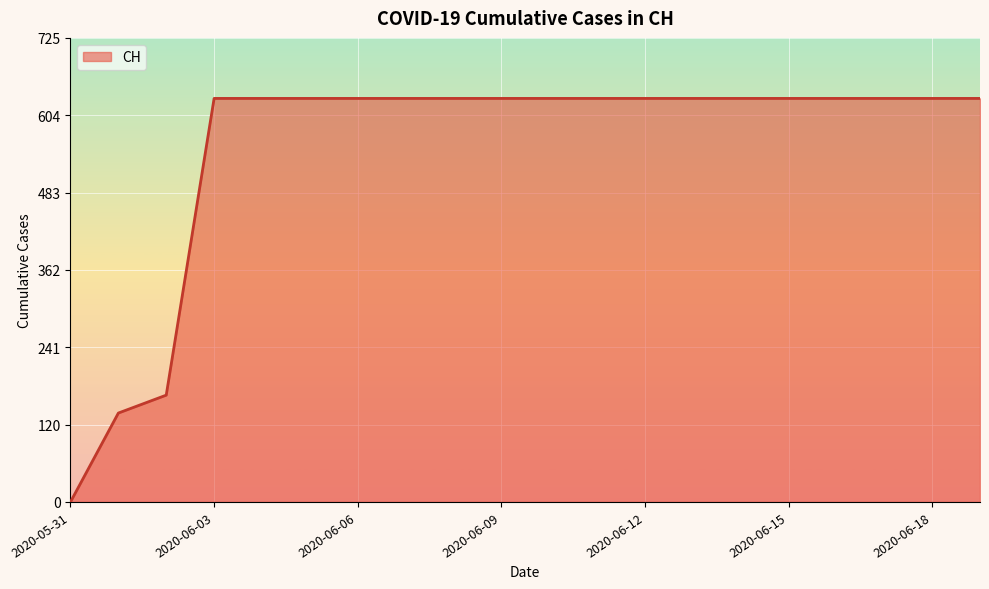

How many lines are shown in the chart?

1